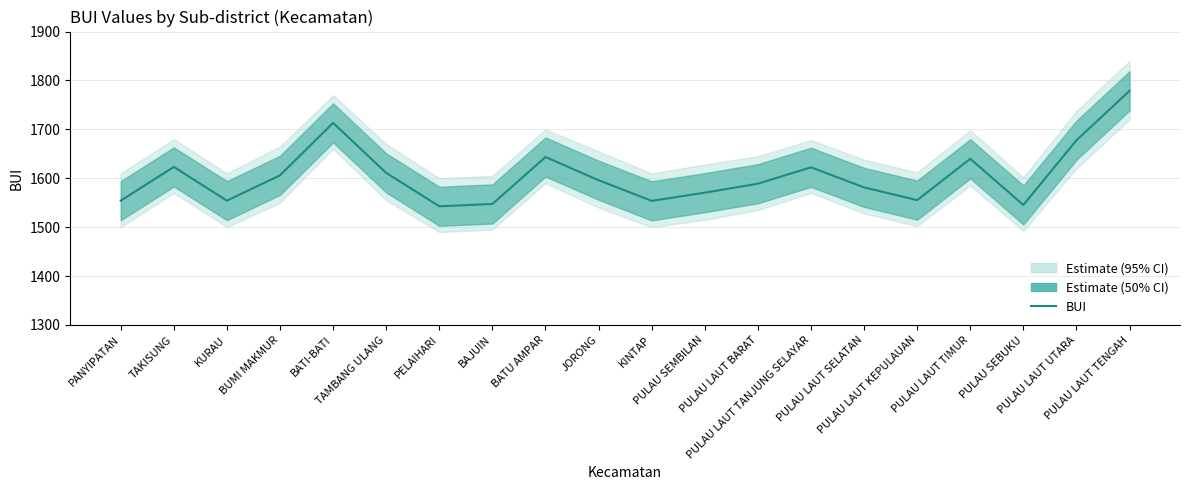

The value at PULAU LAUT UTARA is 2814.7. True or false?

False